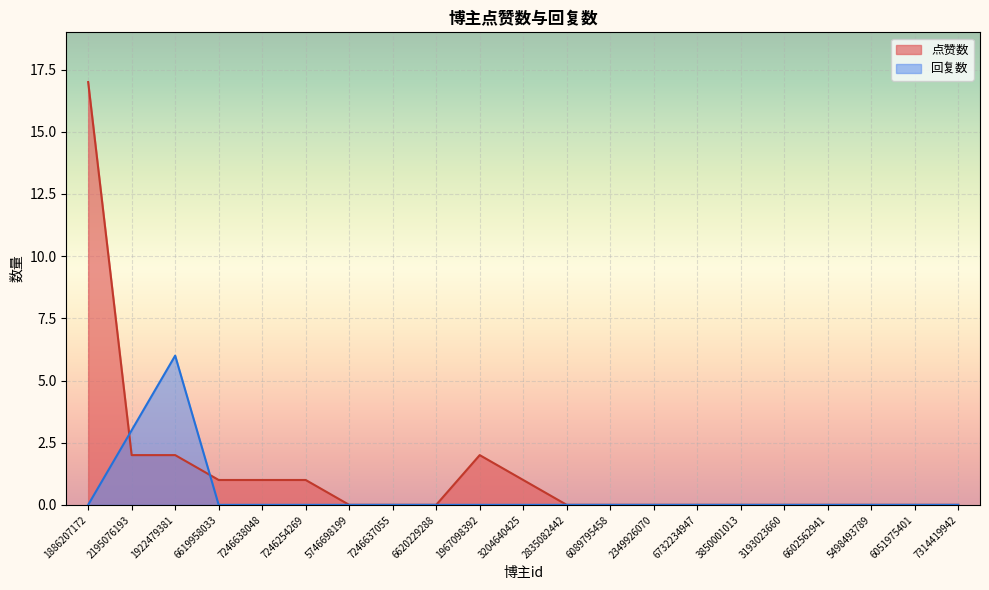

Reading left to right, transcribe all the data shown in this chart.

点赞数: 17	2	2	1	1	1	0	0	0	2	1	0	0	0	0	0	0	0	0	0	0
回复数: 0	3	6	0	0	0	0	0	0	0	0	0	0	0	0	0	0	0	0	0	0